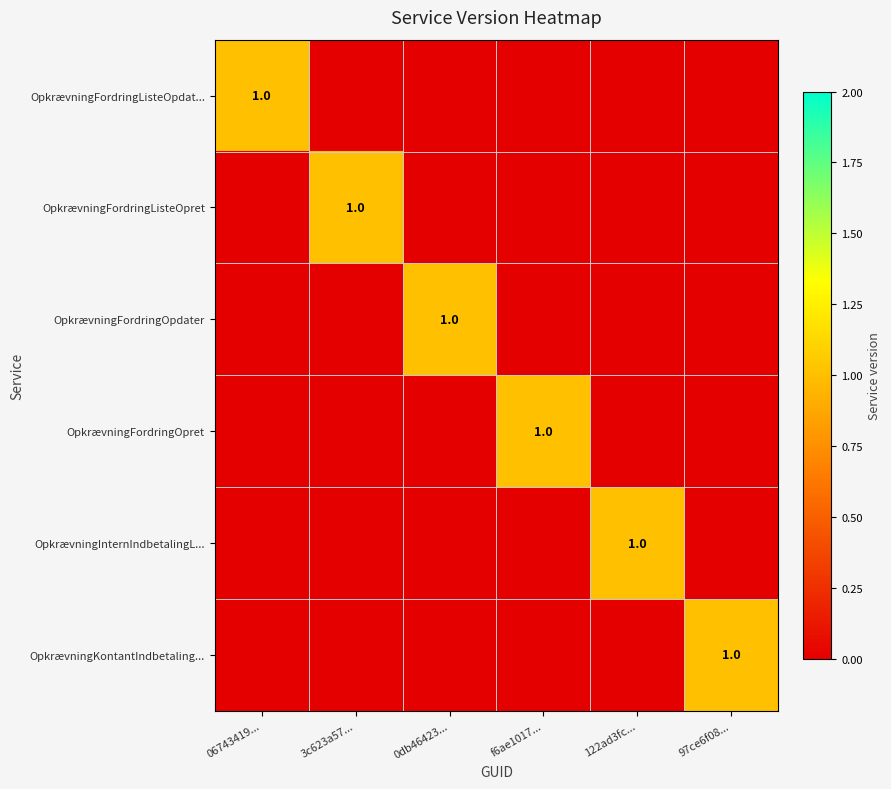

Is it true that OpkrævningFordringListeOpdat... equals 1 at 06743419...?

True